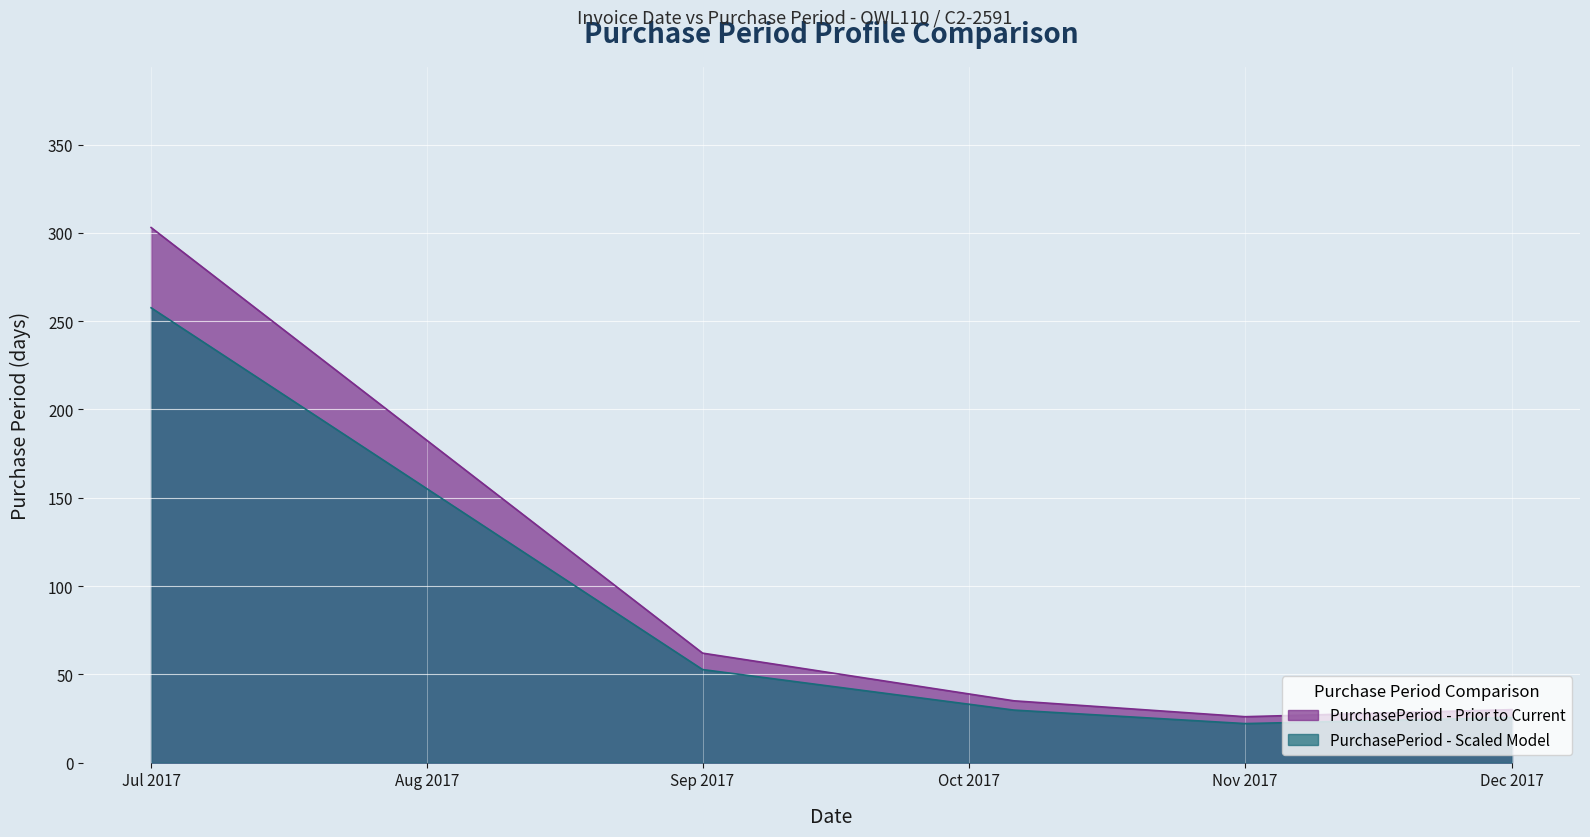

Between Jul 2017 and Dec 2017, which series saw the biggest shift?

PurchasePeriod - Prior to Current